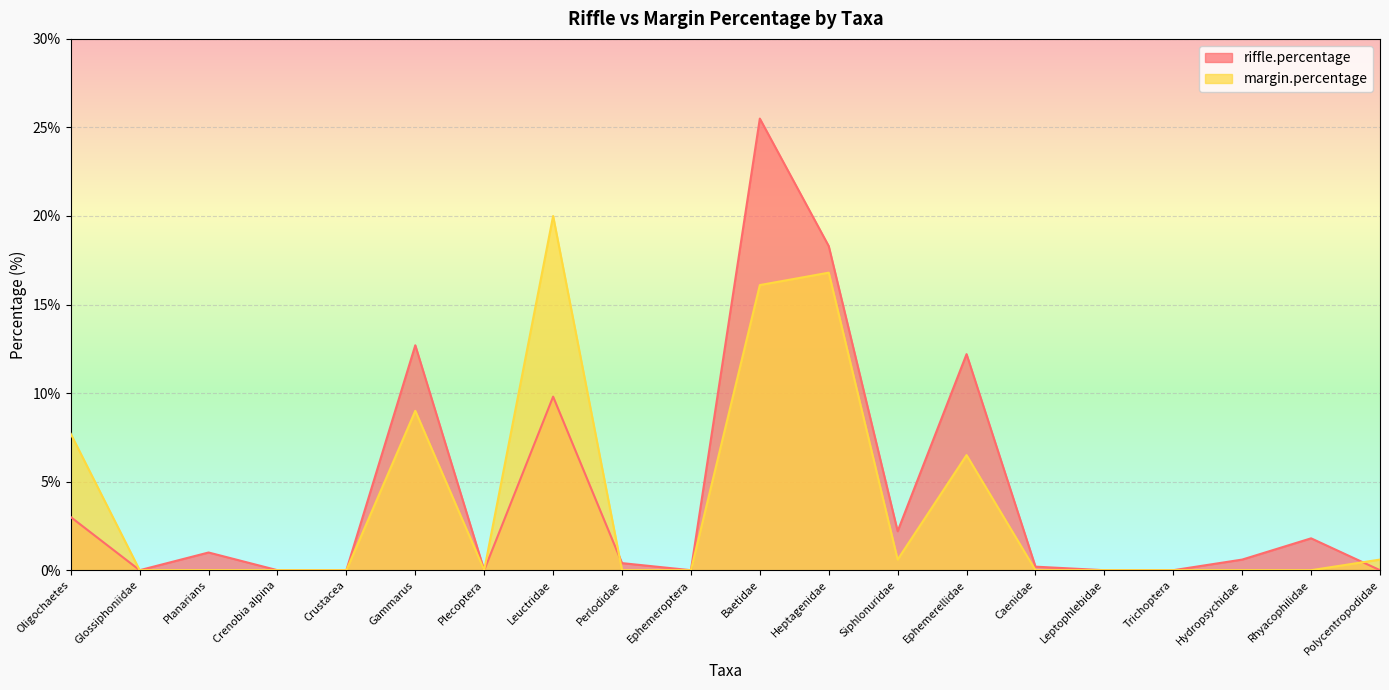

True or false: riffle.percentage has more than 2 interior local peaks.

True